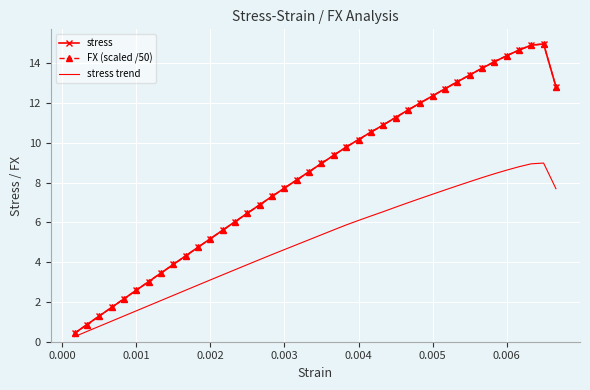

What are all the series names shown in the legend?

stress, FX (scaled /50), stress trend